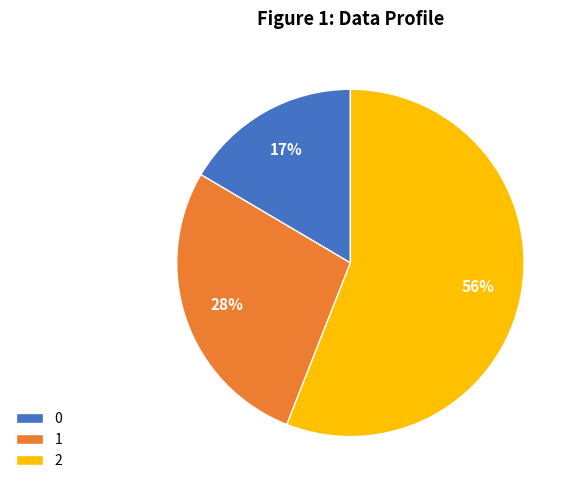

What percentage is the 0 slice, to the nearest percent?

17%